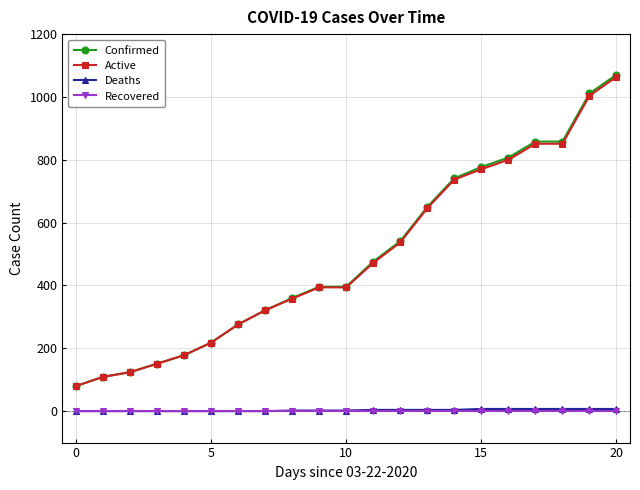

Which series has the widest spread of values?

Confirmed